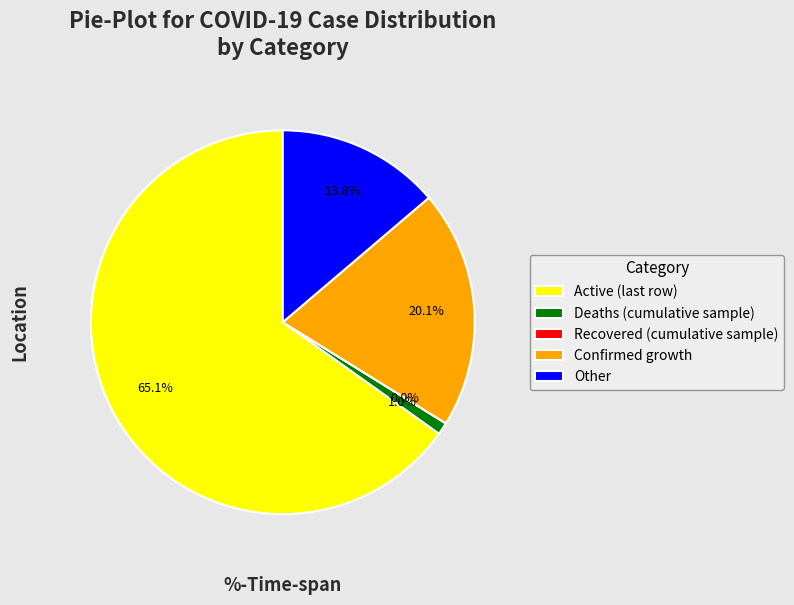

Count the number of slices in the pie.

4